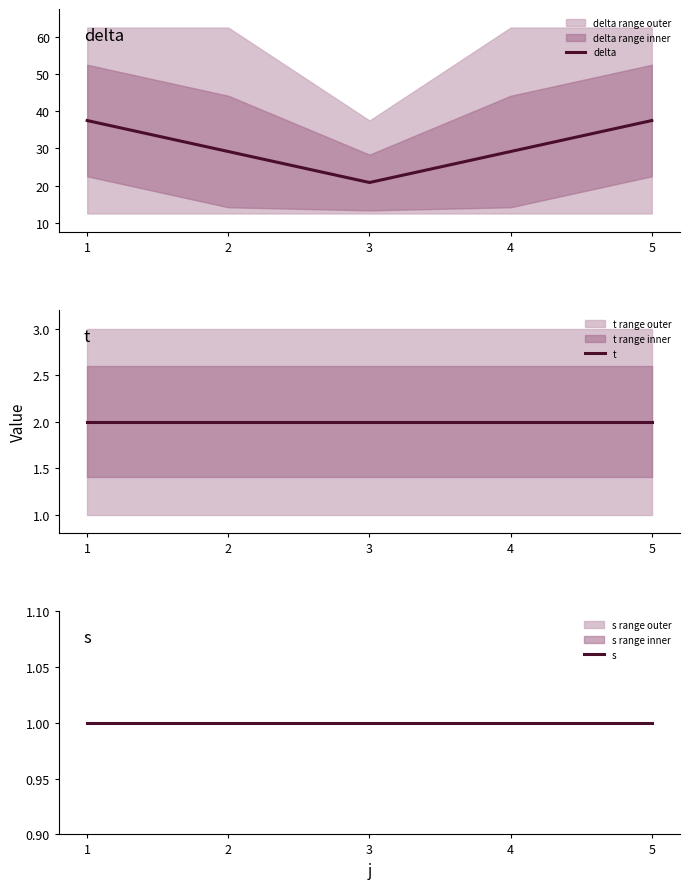

At which label does s reach its peak?

1